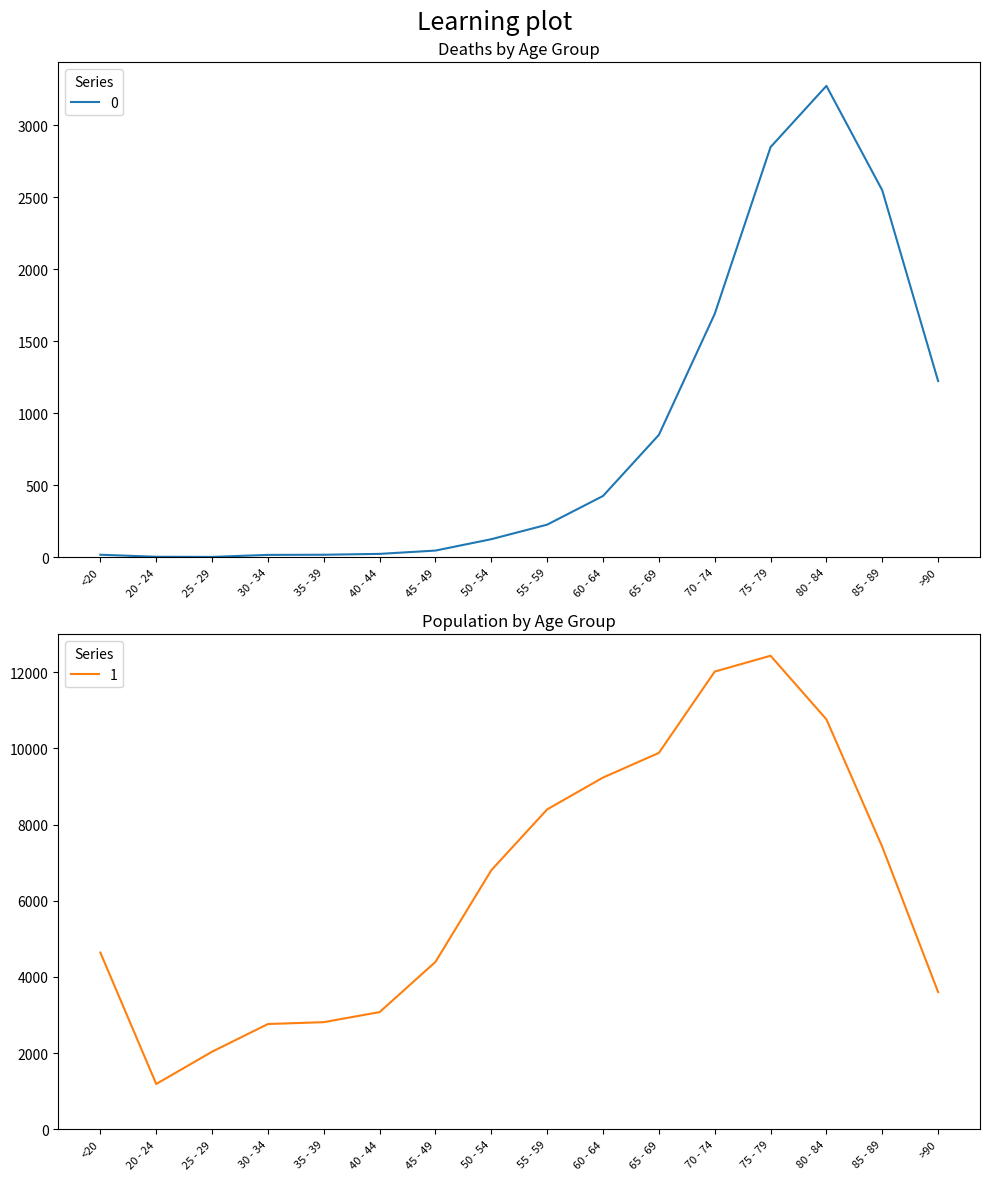

Rank the categories by 0 value from lowest to highest.

25 - 29, 20 - 24, 30 - 34, <20, 35 - 39, 40 - 44, 45 - 49, 50 - 54, 55 - 59, 60 - 64, 65 - 69, >90, 70 - 74, 85 - 89, 75 - 79, 80 - 84